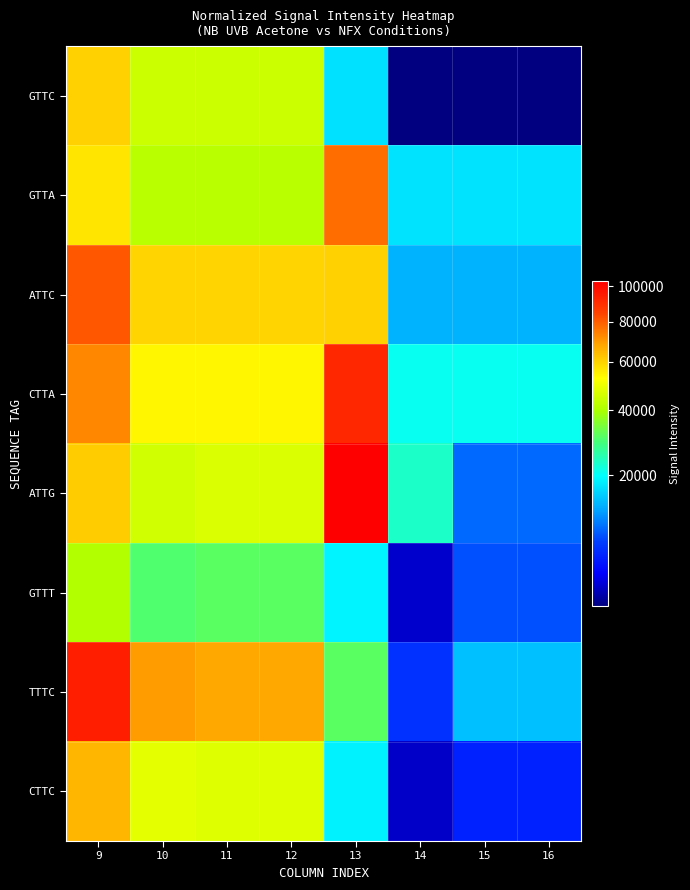

Reading left to right, list all the values displayed in this chart.

GTTC: 9=60263.4	10=44500.4	11=44500.4	12=44500.4	13=17097.5	14=3854.9	15=3854.9	16=3854.9
GTTA: 9=56792.2	10=41937.2	11=41937.2	12=41937.2	13=77032.0	14=17368.0	15=17368.0	16=17368.0
ATTC: 9=80797.9	10=59663.8	11=59663.8	12=59663.8	13=60135.9	14=13558.5	15=13558.5	16=13558.5
CTTA: 9=72931.4	10=53854.9	11=53854.9	12=53854.9	13=91922.3	14=20725.2	15=20725.2	16=20725.2
ATTG: 9=61054.7	10=45084.8	11=46818.1	12=46818.1	13=103269.7	14=23283.7	15=9539.2	16=9539.2
GTTT: 9=40891.5	10=30195.6	11=31165.2	12=31165.2	13=18744.0	14=4226.1	15=8518.8	16=8518.8
TTTC: 9=93930.0	10=69360.9	11=67400.4	12=67400.4	13=31216.7	14=7038.3	15=14498.7	16=14498.7
CTTC: 9=65072.8	10=48051.8	11=47309.4	12=47309.4	13=18578.8	14=4188.9	15=6180.1	16=6180.1